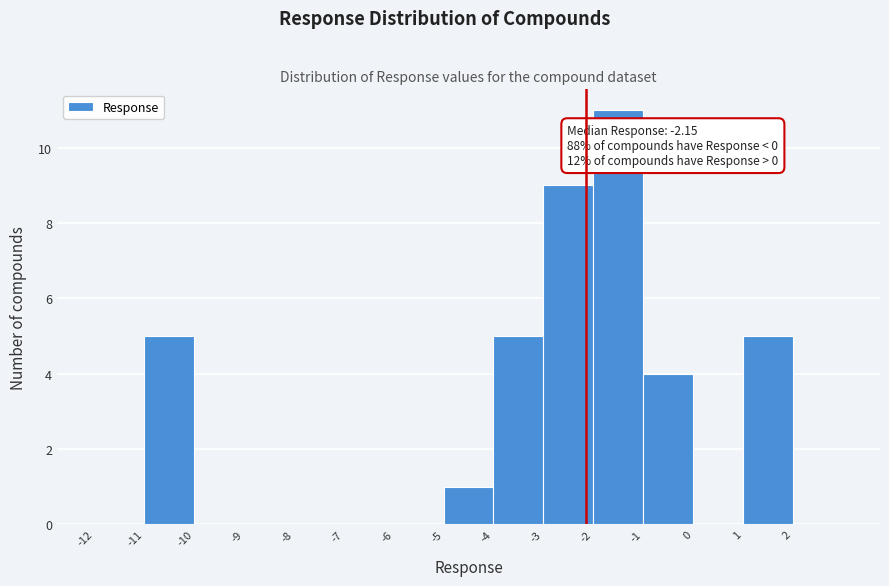

Which range on the x-axis has the tallest bar?

-2 to -1